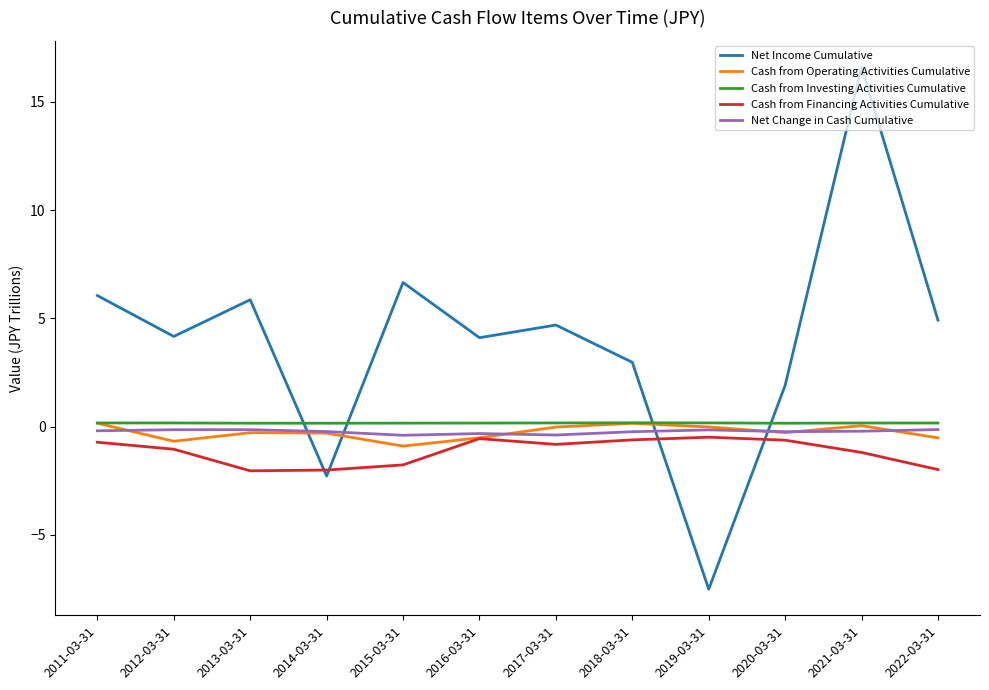

What position from the right is 2013-03-31?

10